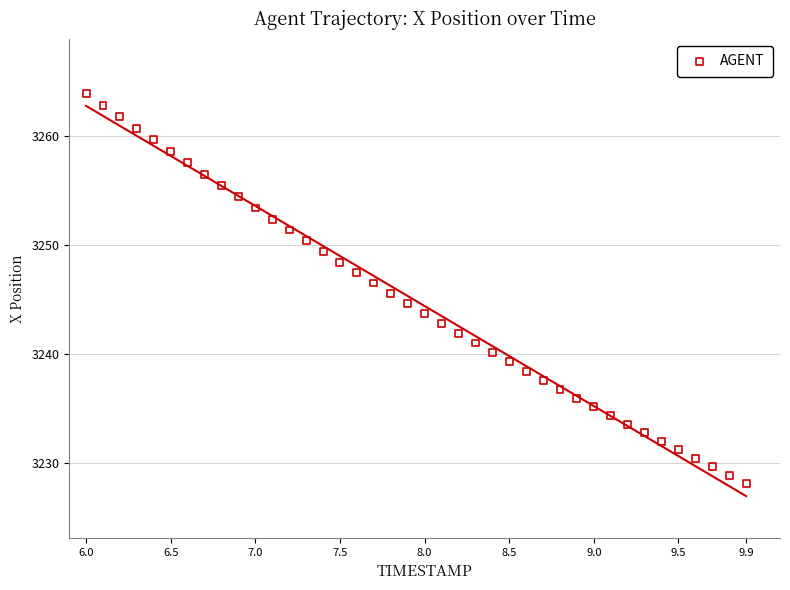

What is the range of Y values (max minus min)?

35.9